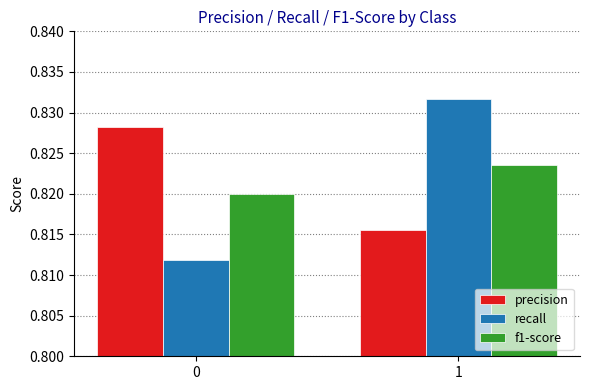

At 0, list the series in order from largest to smallest.

precision, f1-score, recall